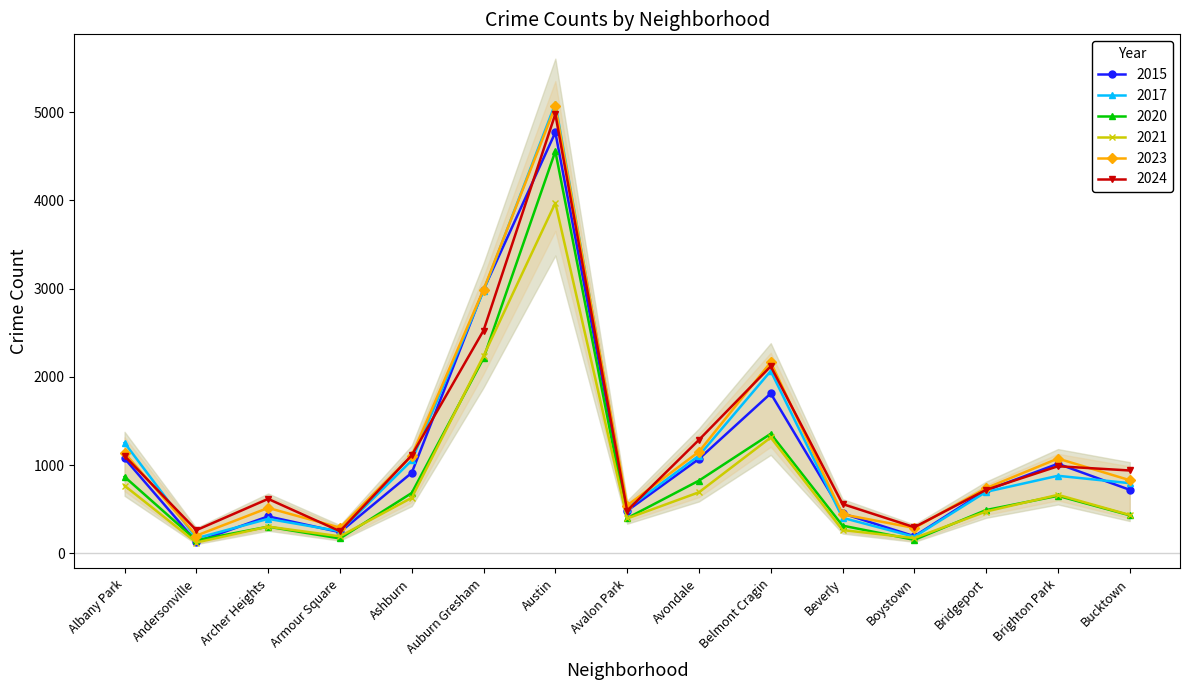

At which category is the sum across all series the highest?

Austin